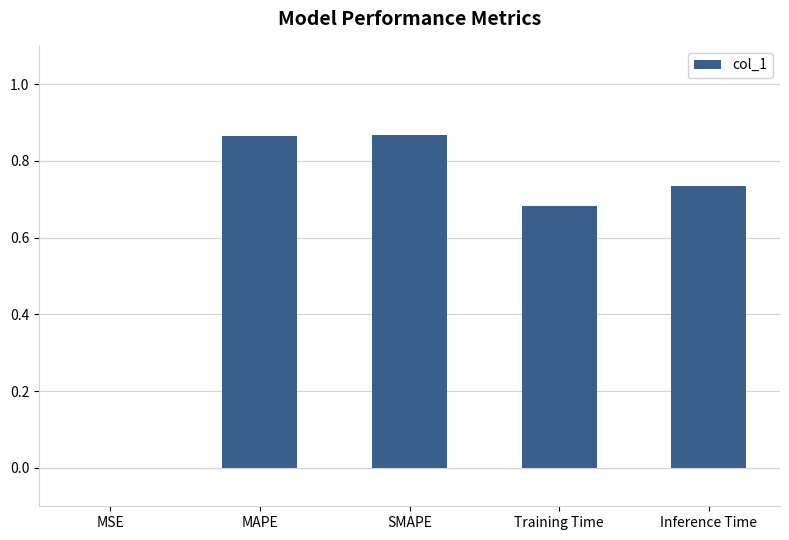

What is the change in value from MAPE to Training Time?

-0.2